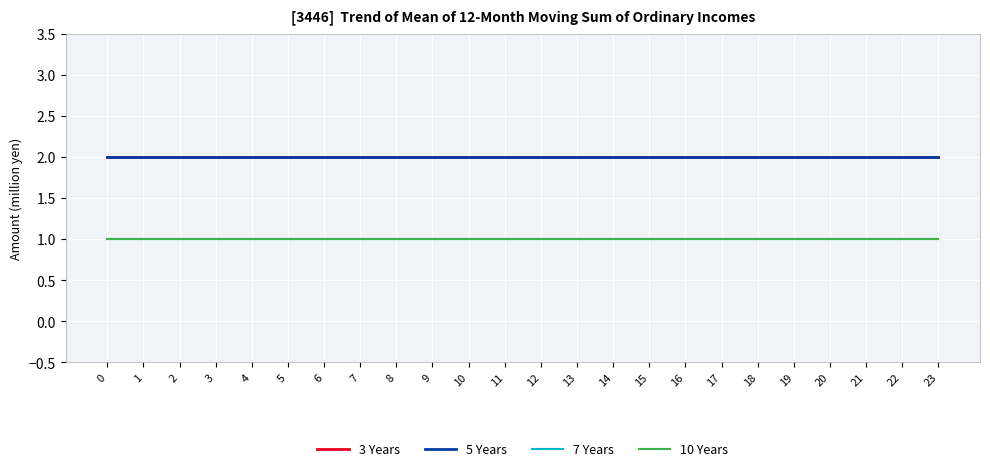

True or false: 3 Years has a value of 2 at 5.

True